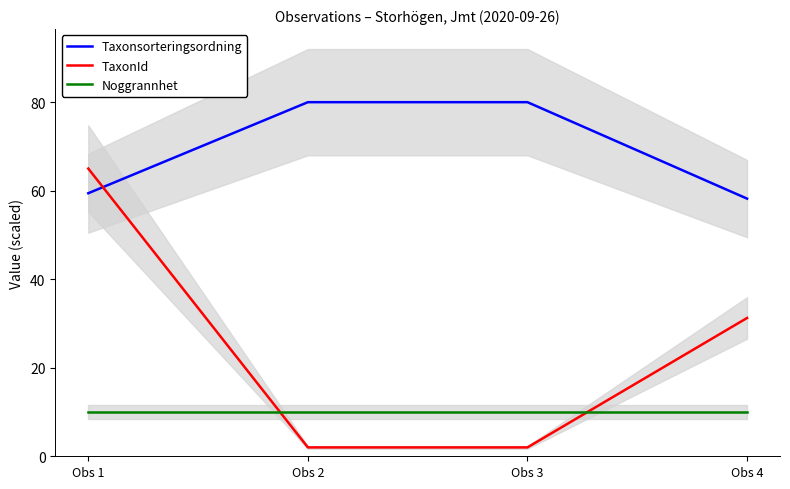

Where is Taxonsorteringsordning nearest to the value 69?

Obs 1